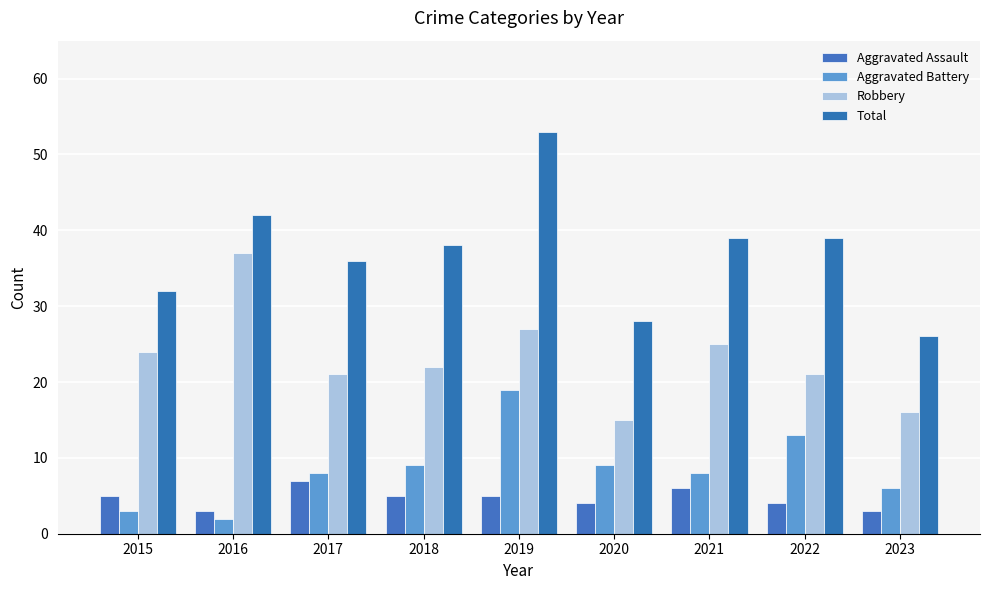

Reading right to left, list all the values displayed in this chart.

Aggravated Assault: 2023=3	2022=4	2021=6	2020=4	2019=5	2018=5	2017=7	2016=3	2015=5
Aggravated Battery: 2023=6	2022=13	2021=8	2020=9	2019=19	2018=9	2017=8	2016=2	2015=3
Robbery: 2023=16	2022=21	2021=25	2020=15	2019=27	2018=22	2017=21	2016=37	2015=24
Total: 2023=26	2022=39	2021=39	2020=28	2019=53	2018=38	2017=36	2016=42	2015=32